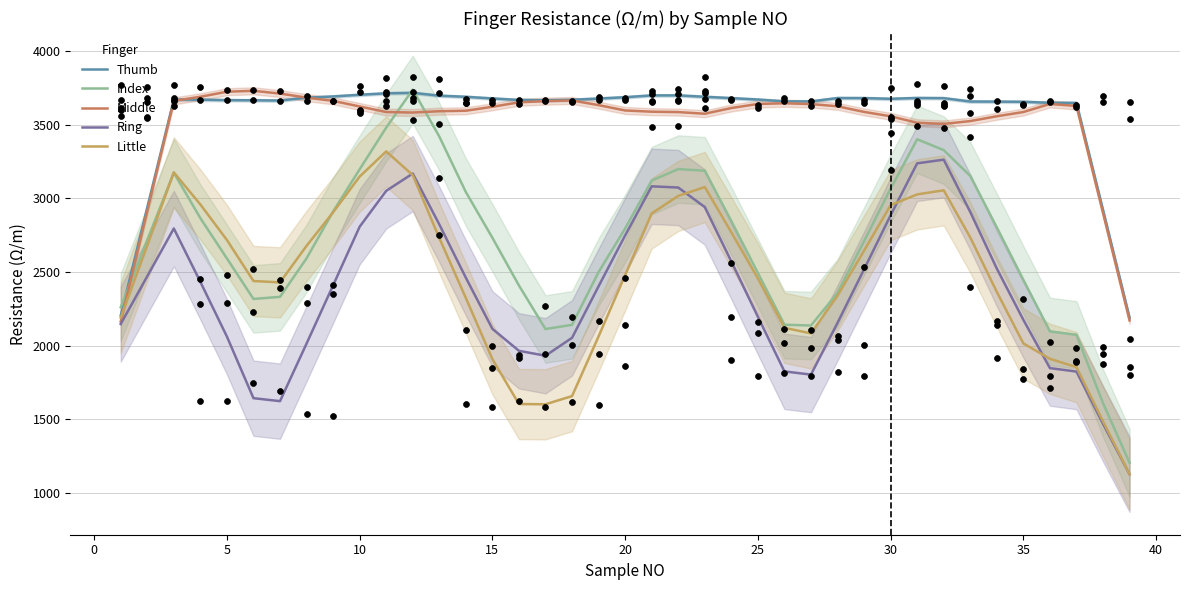

Is the value of Index at 24 greater than the value of Ring at 36?

Yes